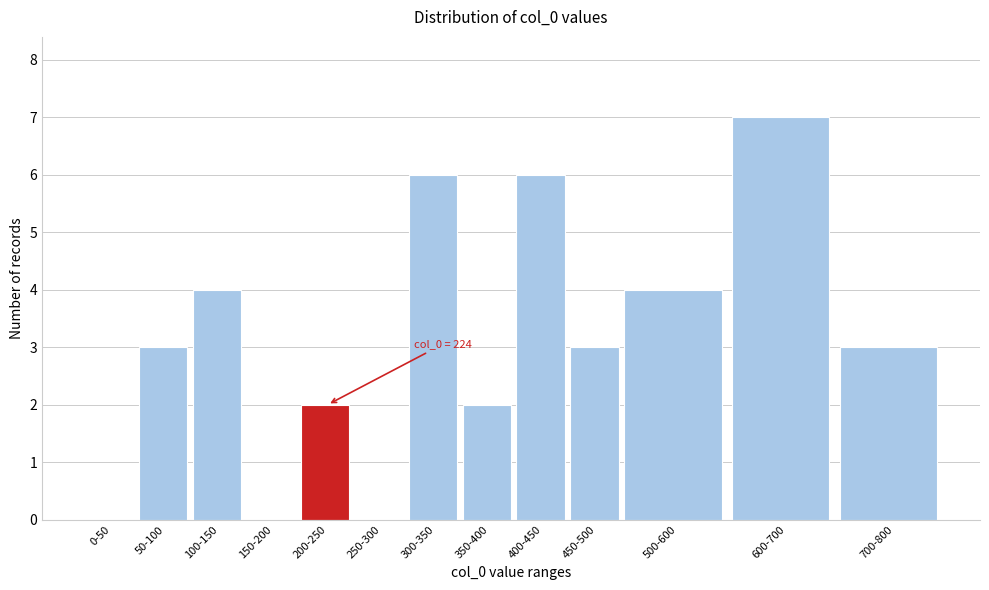

Reading right to left, extract all data points from this chart.

700-800=3	600-700=7	500-600=4	450-500=3	400-450=6	350-400=2	300-350=6	250-300=0	200-250=2	150-200=0	100-150=4	50-100=3	0-50=0